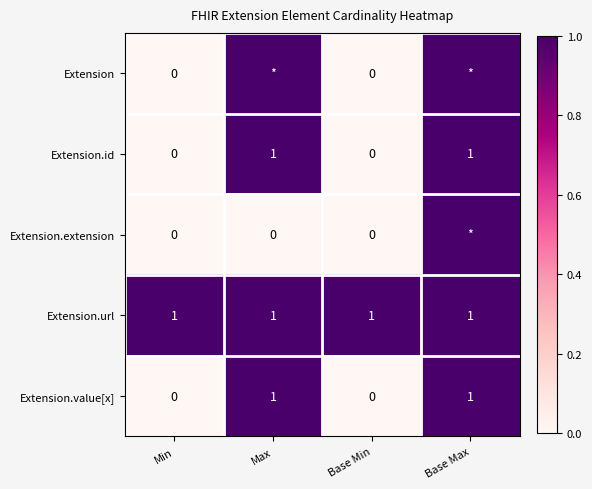

Is the value of Extension.value[x] at Max greater than the value of Extension.id at Base Min?

Yes